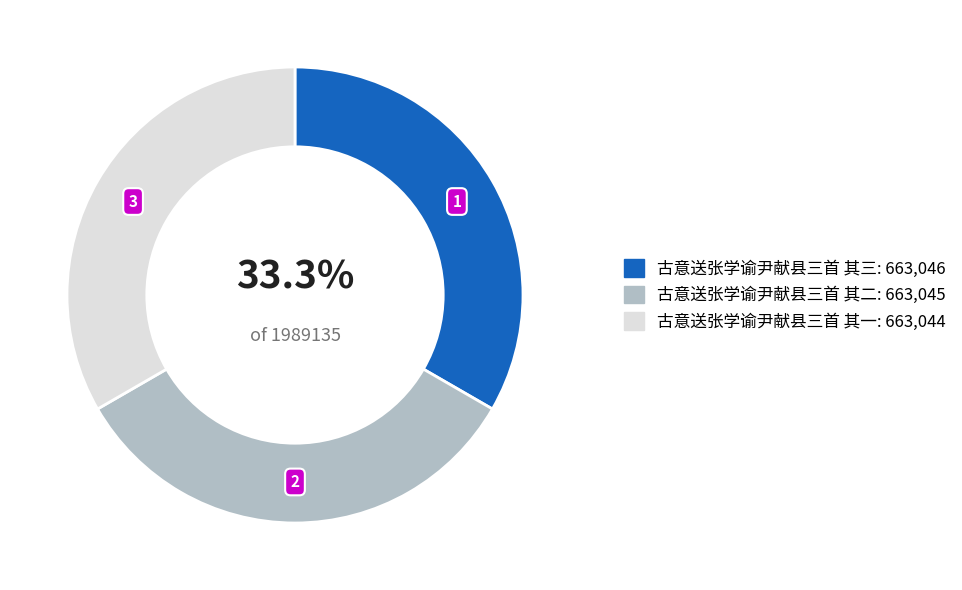

Is the sum of 古意送张学谕尹献县三首 其三 and 古意送张学谕尹献县三首 其二 greater than half?

Yes